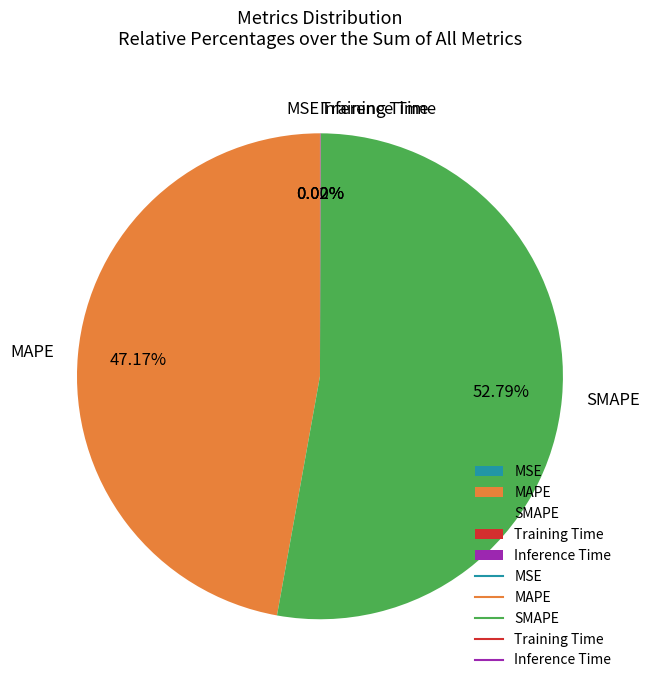

Which slice represents more than half of the pie?

SMAPE